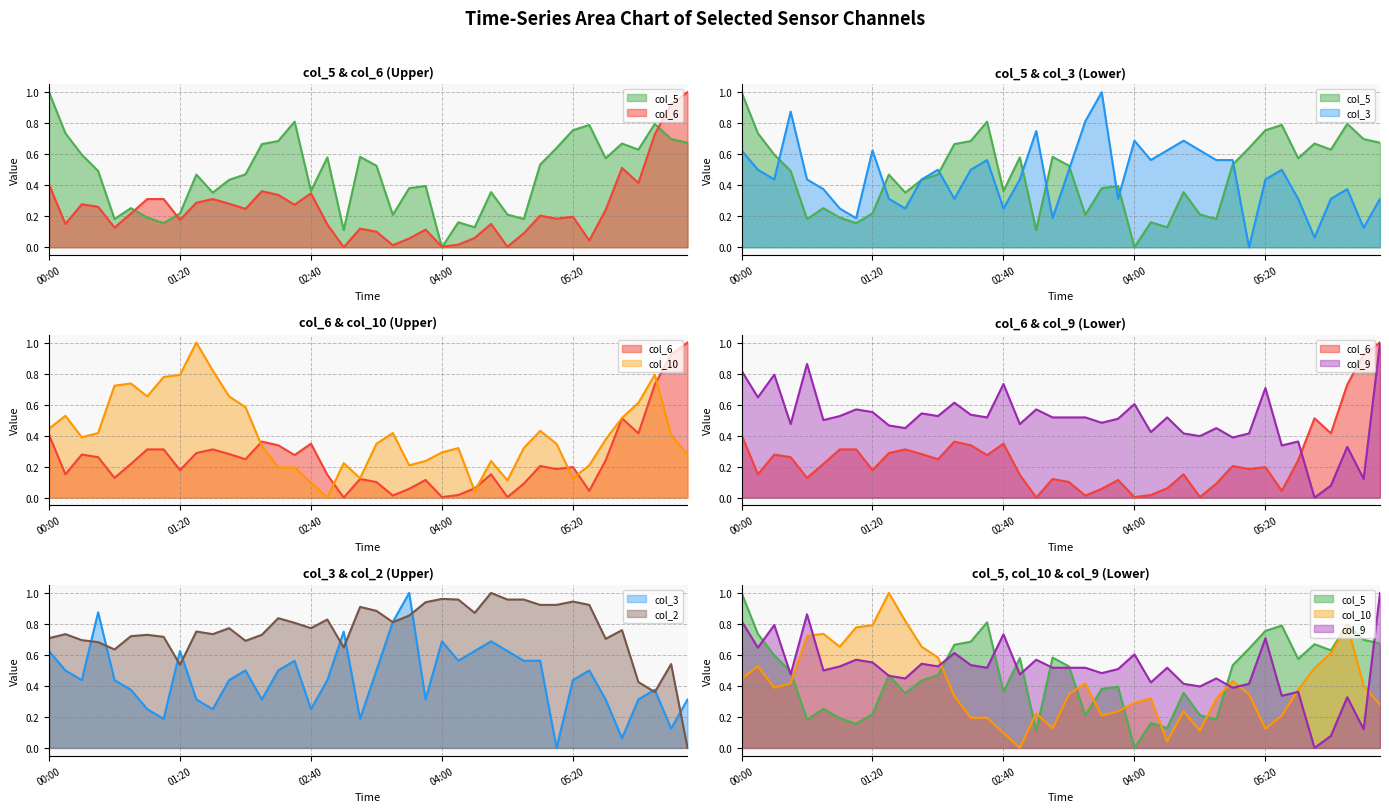

At which label is col_6 closest to 0?

03:00